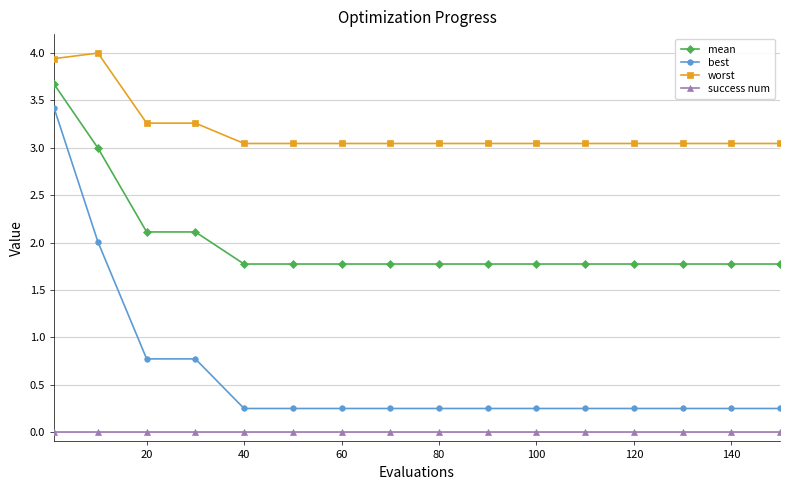

List the series in order of their overall mean, lowest first.

success num, best, mean, worst